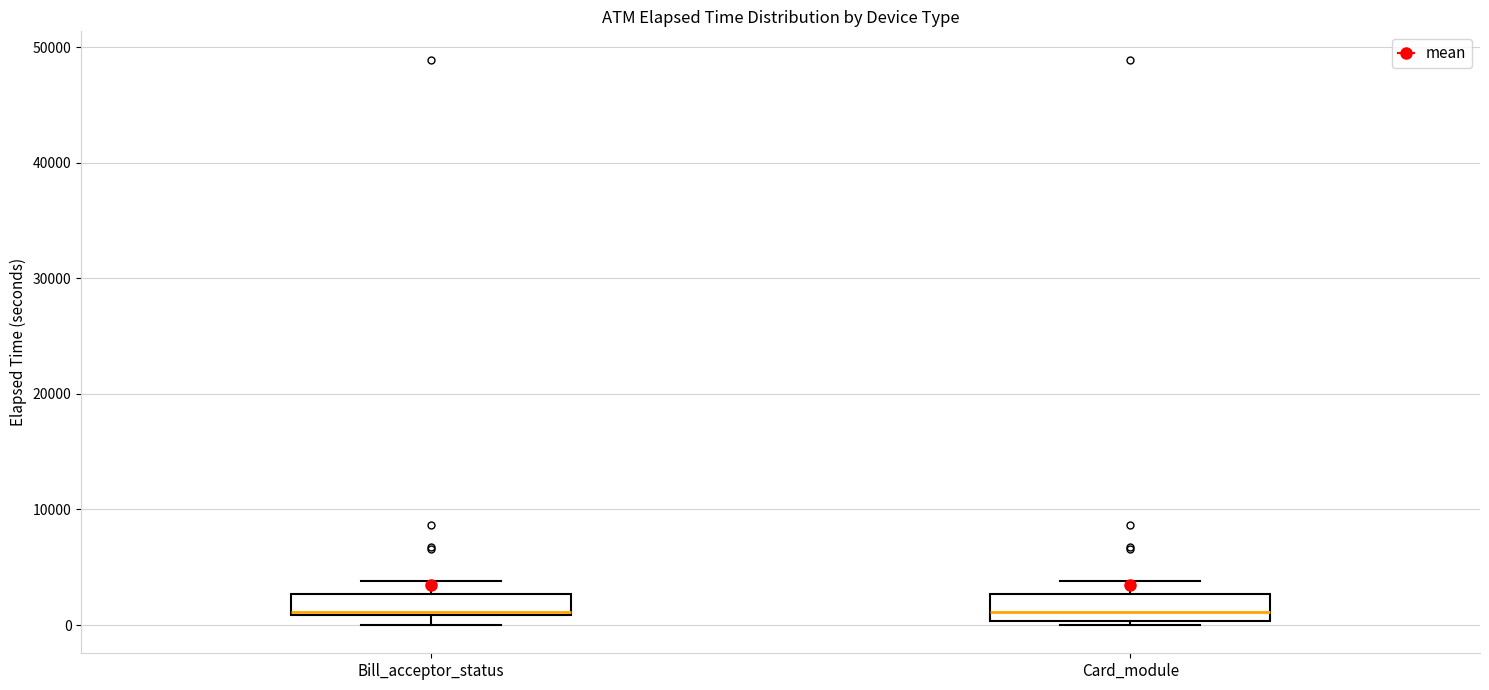

Reading left to right, read every box against the y-axis: the position of its median line, the range the box covers, and the ends of its whiskers. The values are not printed on the chart, so give them approximately, as read against the axis.

Bill_acceptor_status: median 1000 (drawn on the box's lower edge), box 1000 to 3000, whiskers 0 to 4000
Card_module: median 1000, box 0 to 3000, whiskers 0 (just below the box's lower edge) to 4000